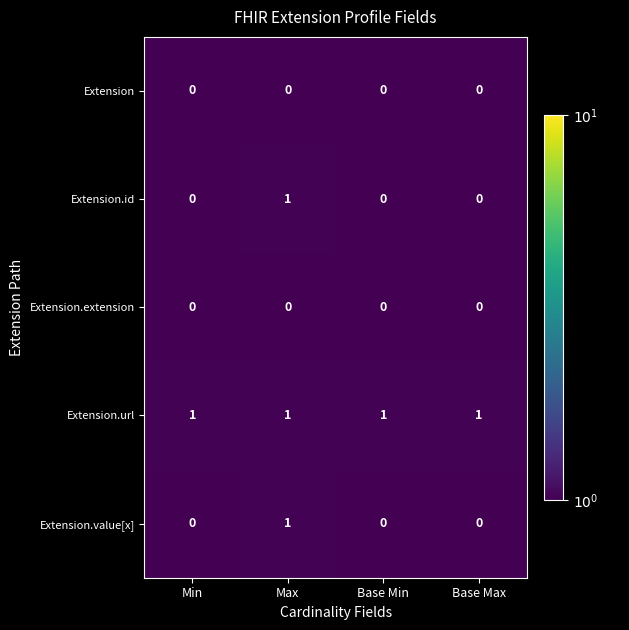

How many categories are shown in the chart?

4